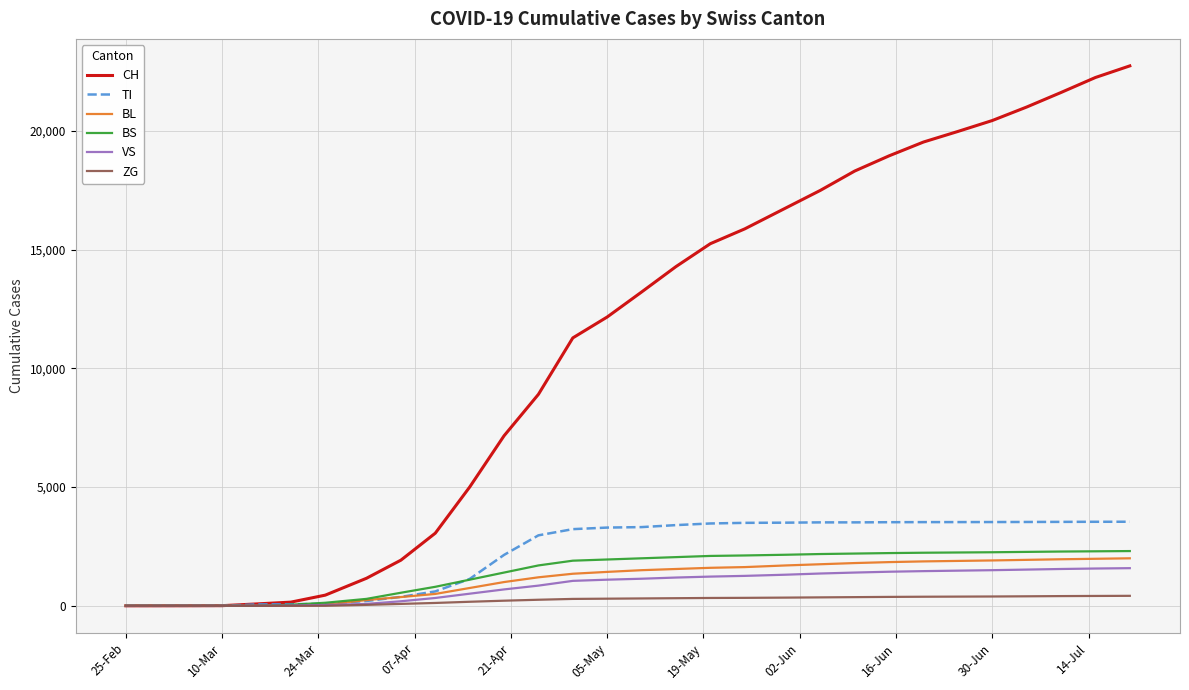

Which series has the widest spread of values?

CH